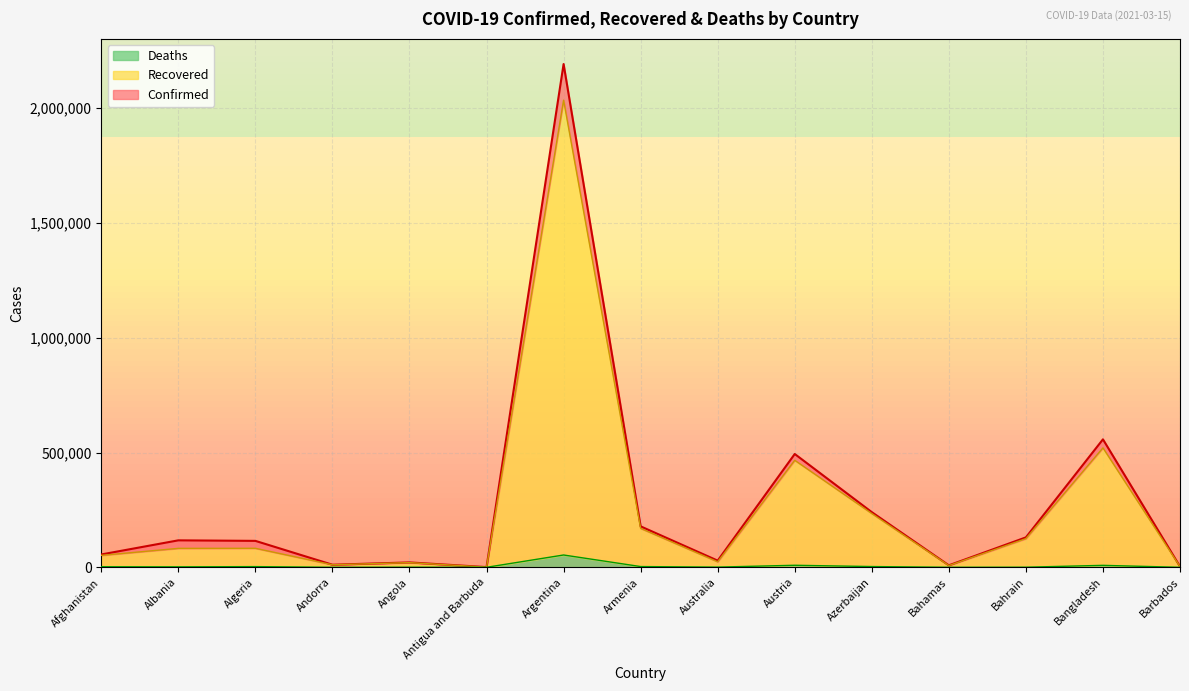

True or false: Recovered and Confirmed intersect in this chart.

False